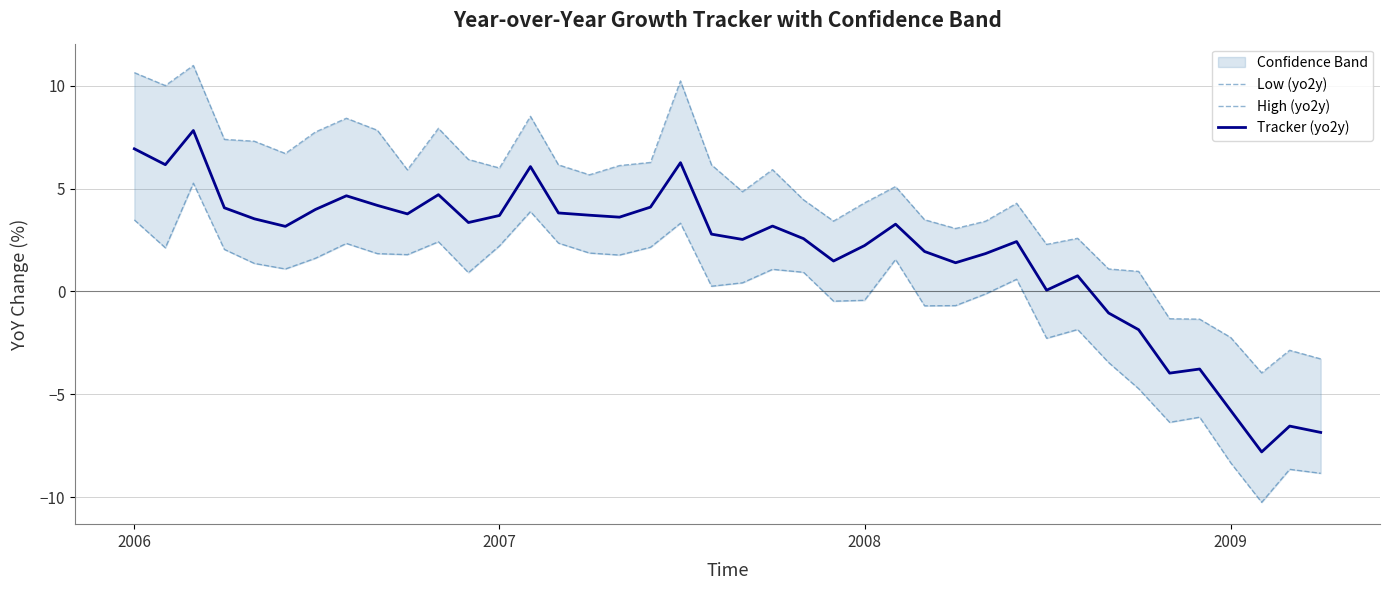

What is the minimum value for Tracker (yo2y)?

-7.8